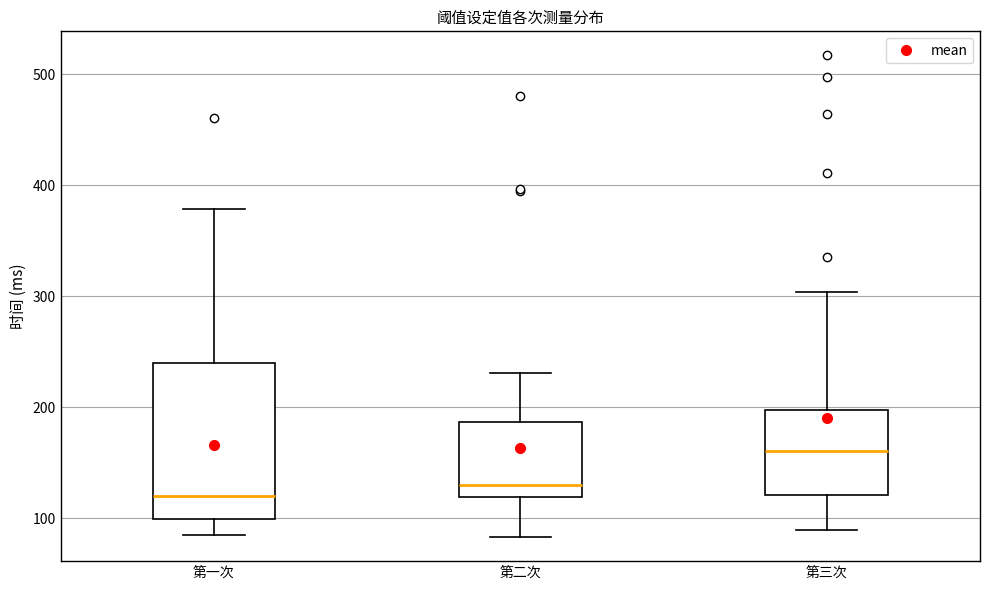

Comparing the boxes themselves (not the whiskers), which one is the tallest?

第一次